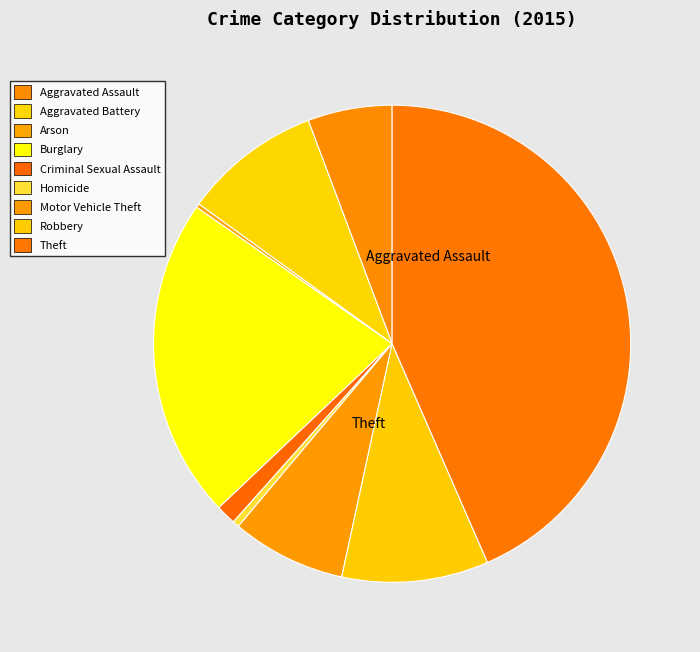

Is it true that Robbery is 10% of the pie?

True